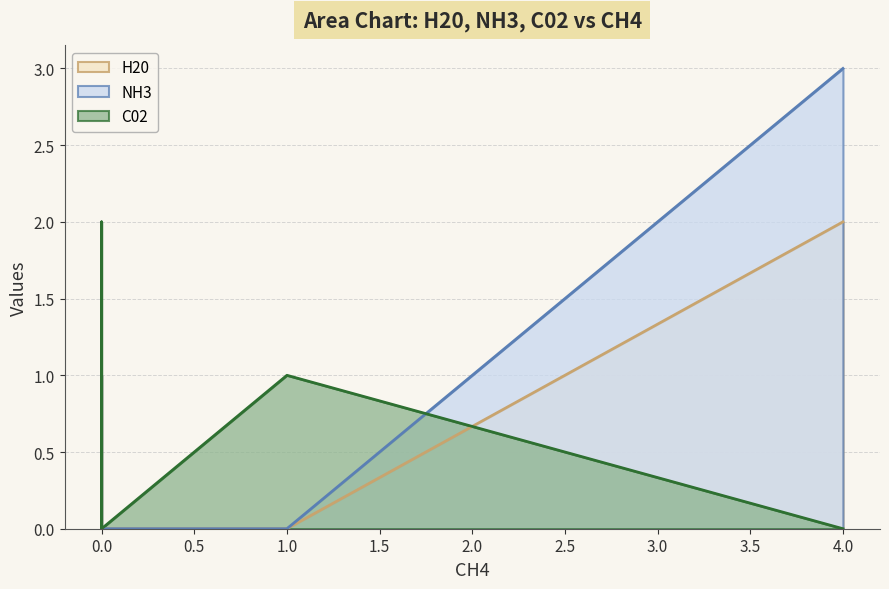

Rank the categories by NH3 value from highest to lowest.

4, 0, 1, 0, 0, 0